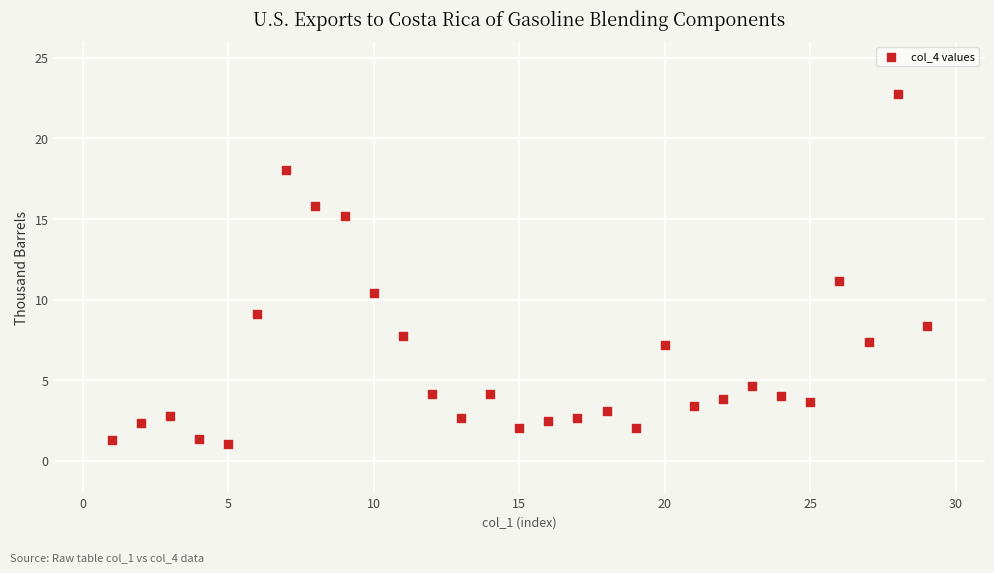

What is the range of Y values (max minus min)?

21.7